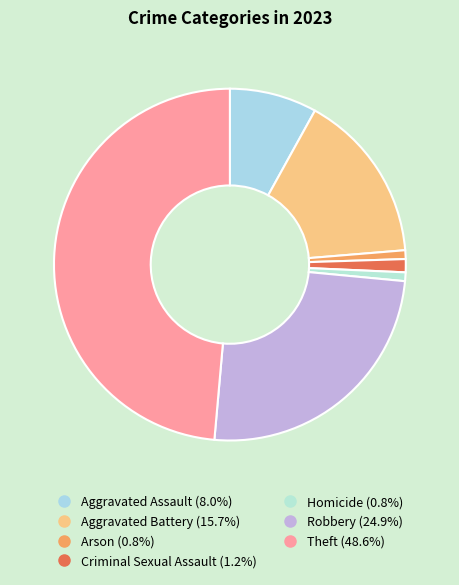

Count the number of slices in the pie.

7